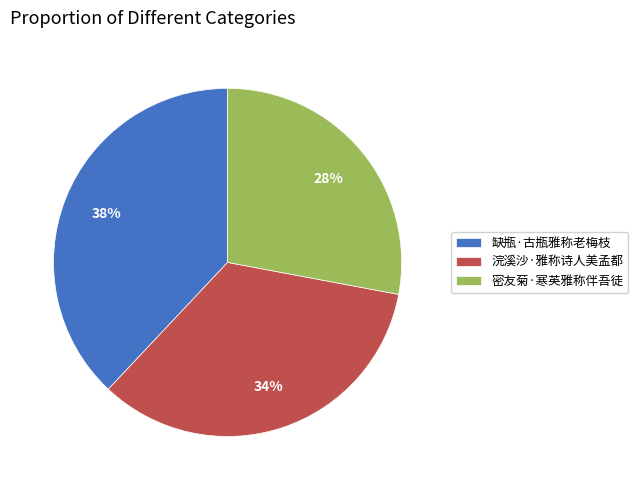

To the nearest percent, what portion does 缺瓶·古瓶雅称老梅枝 represent?

38%